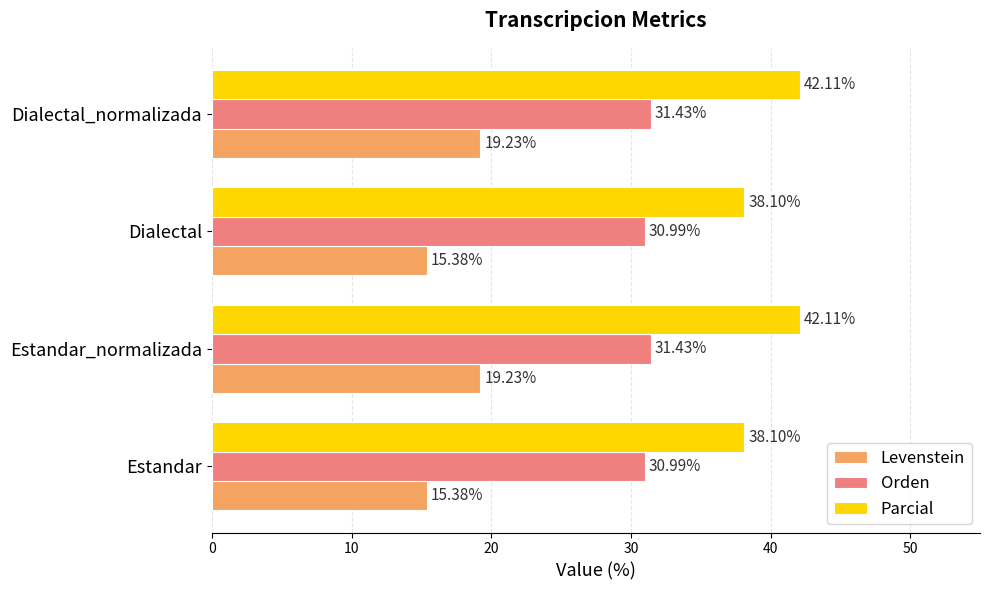

Rank the series by their average value, from highest to lowest.

Parcial, Orden, Levenstein